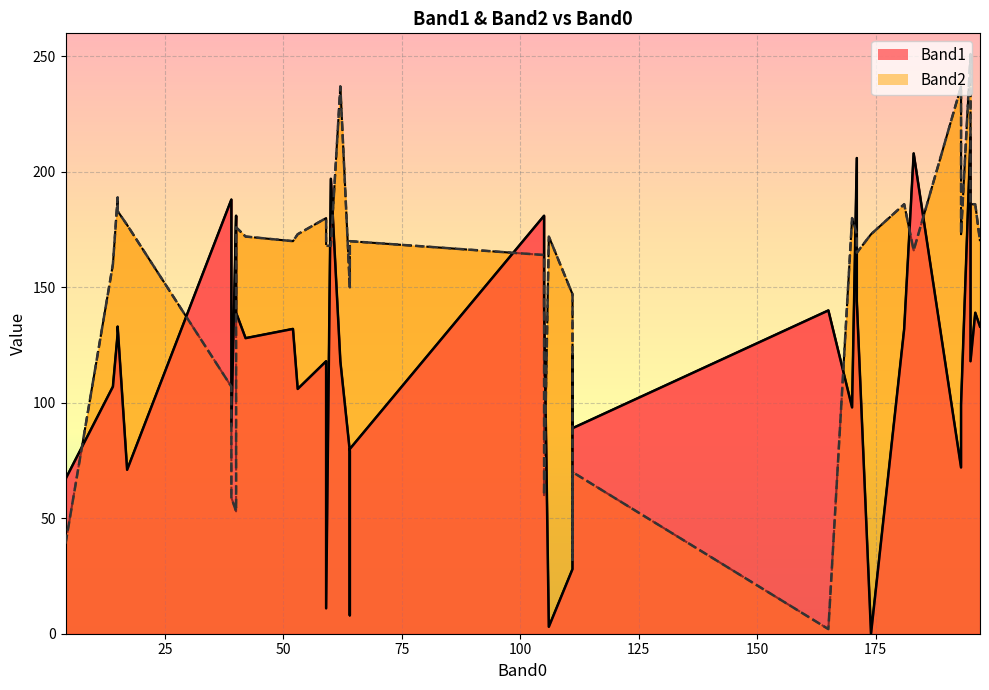

How many lines are shown in the chart?

2